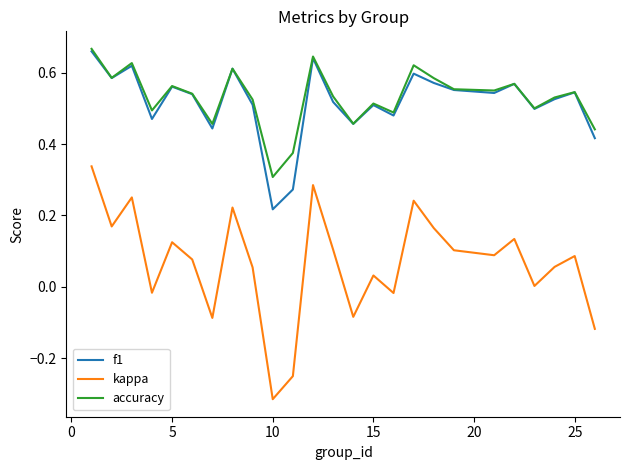

True or false: kappa and f1 intersect in this chart.

False